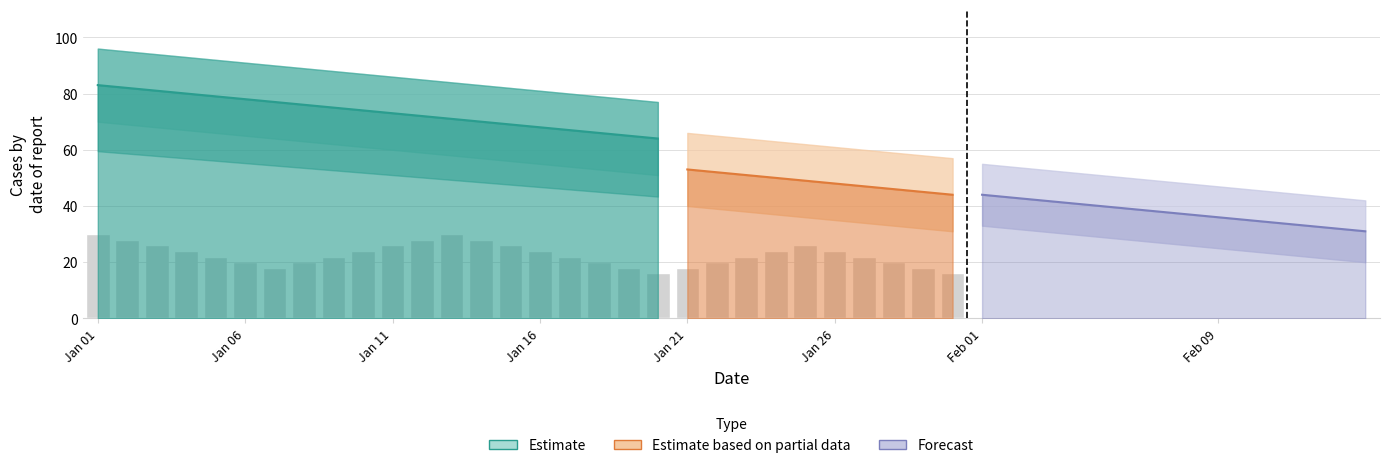

What is the difference between the second highest and minimum values?

18